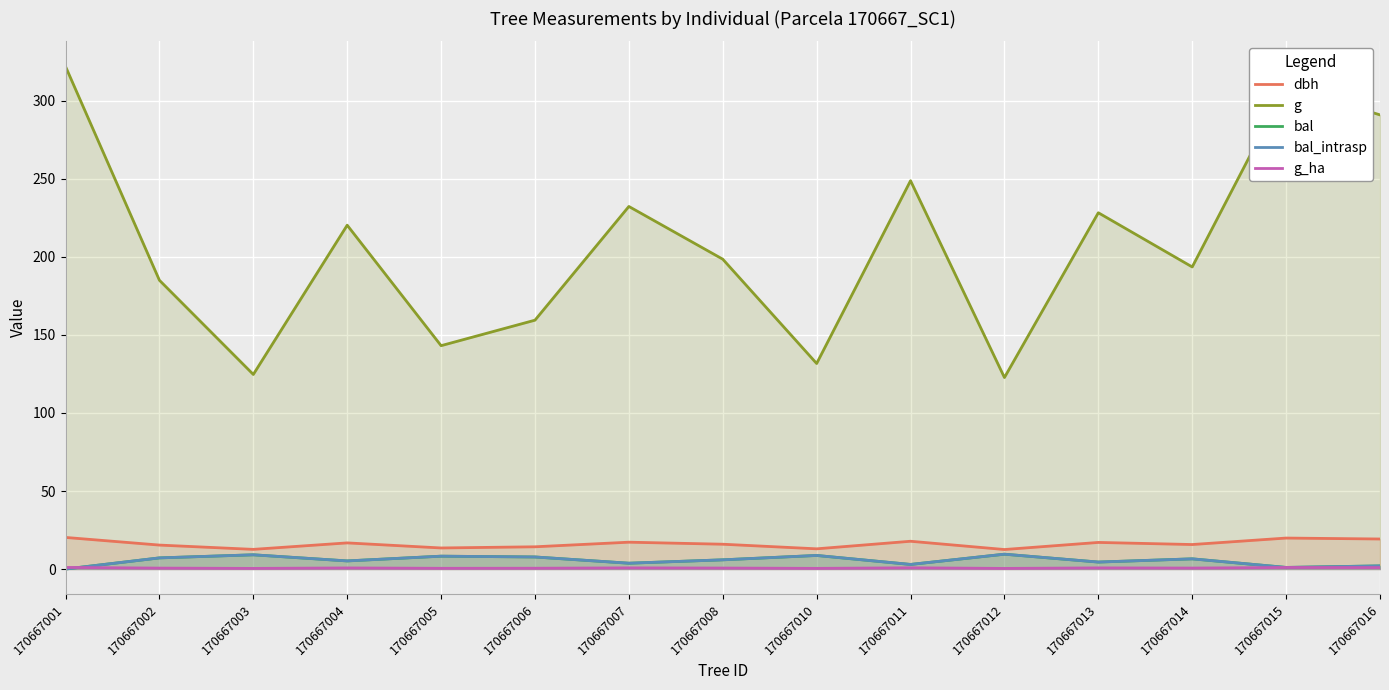

True or false: bal_intrasp and g cross at least once.

False